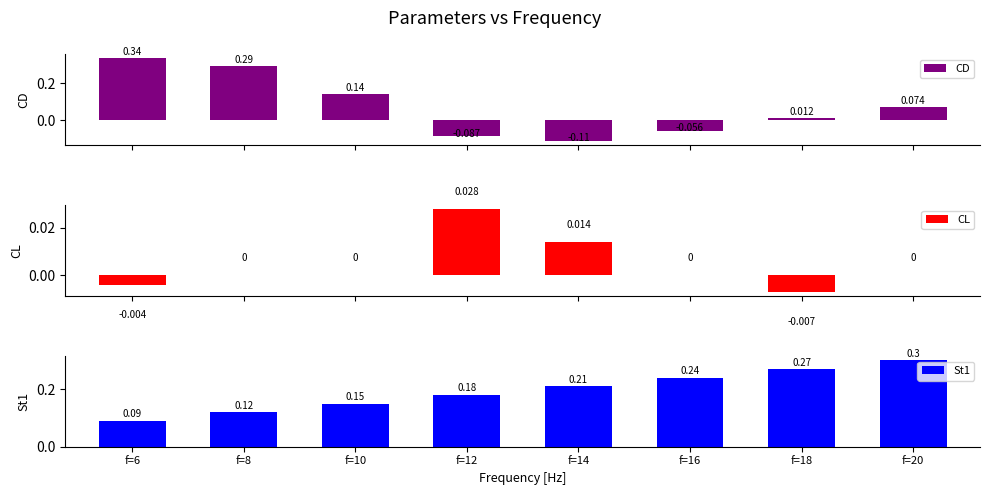

Which series has the widest spread of values?

CD